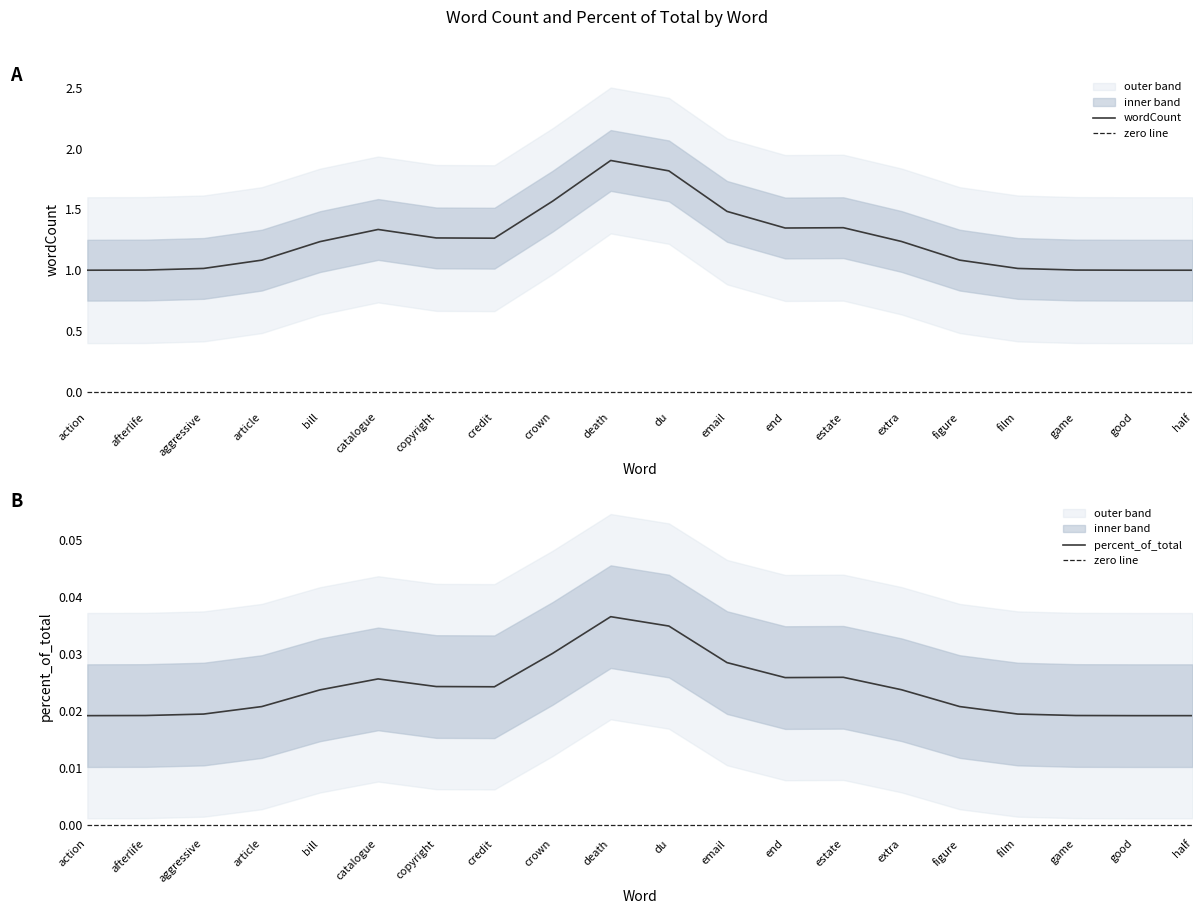

Does the chart display data point markers on the line(s)?

No